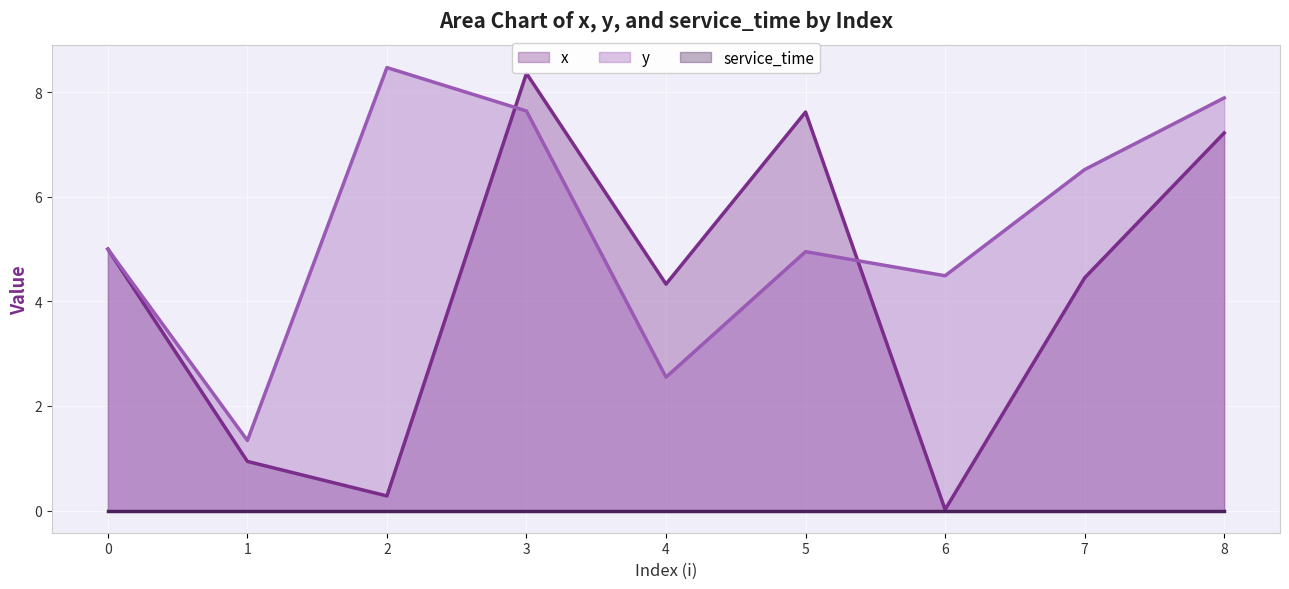

At which label does y first exceed 5?

2